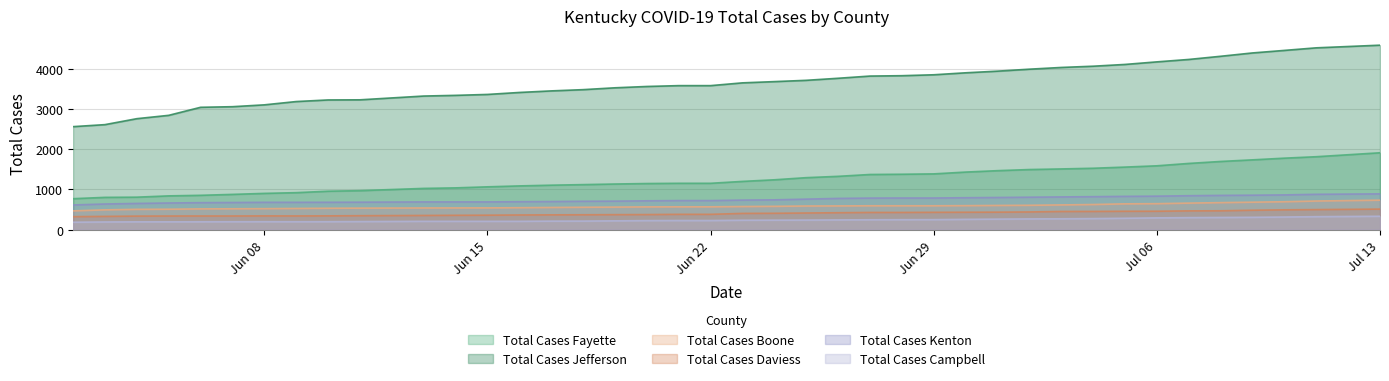

Which series has the largest total across all categories?

Total Cases Jefferson